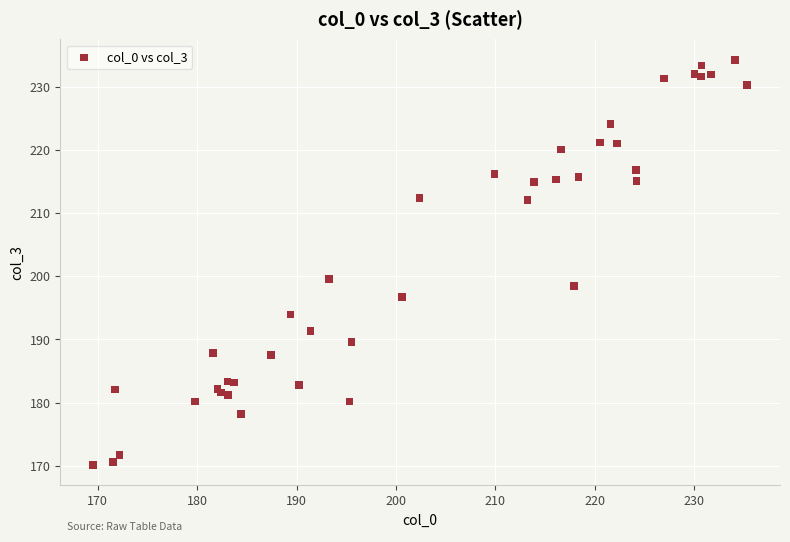

What Y value in the scatter plot is closest to 202?

199.6